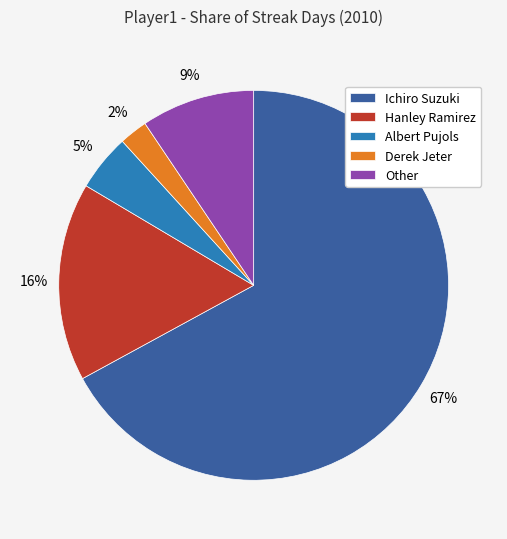

Which has a higher value, Other or Derek Jeter?

Other